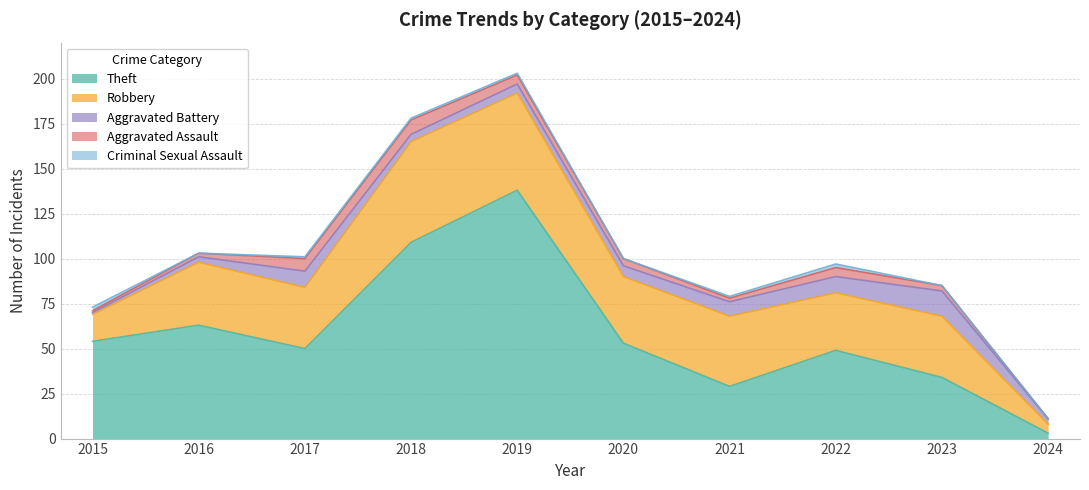

True or false: Aggravated Assault has a value of 5 at 2019.

True